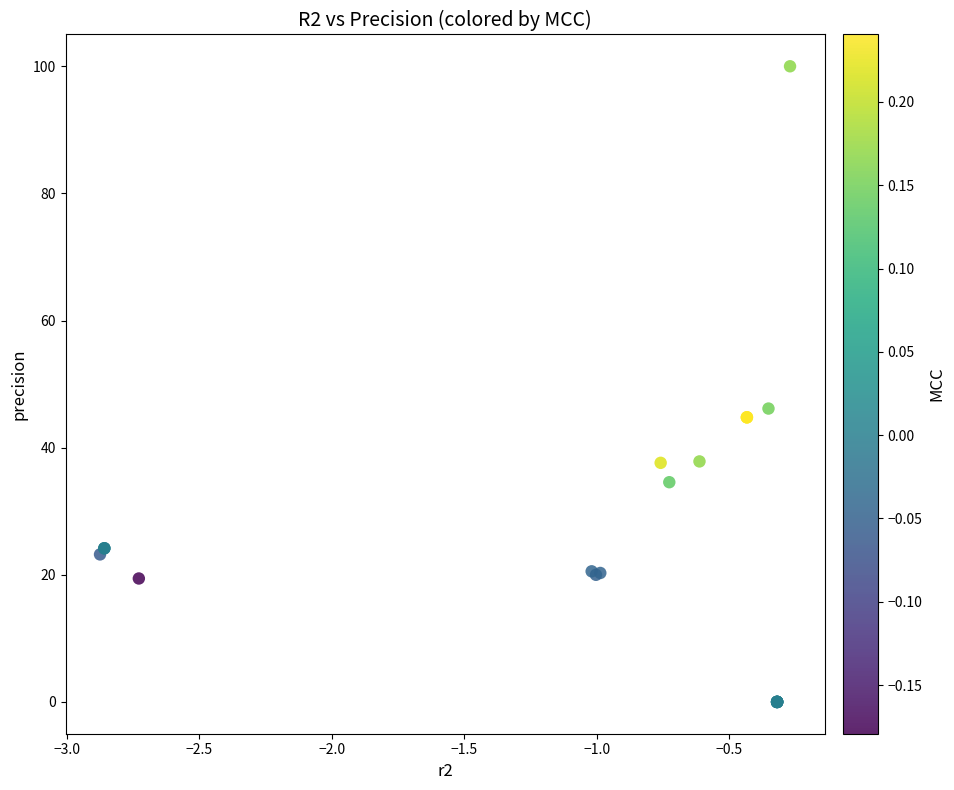

What Y value in the scatter plot is closest to 50?

46.2